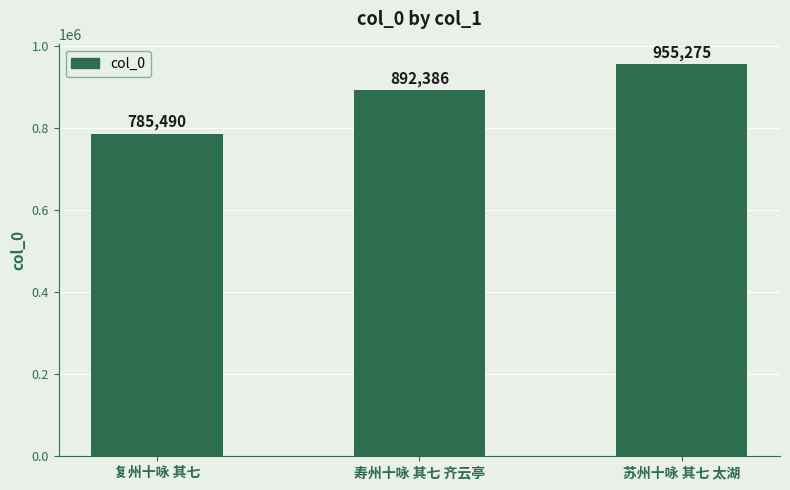

What is the label of the 3rd bar from the right?

复州十咏 其七